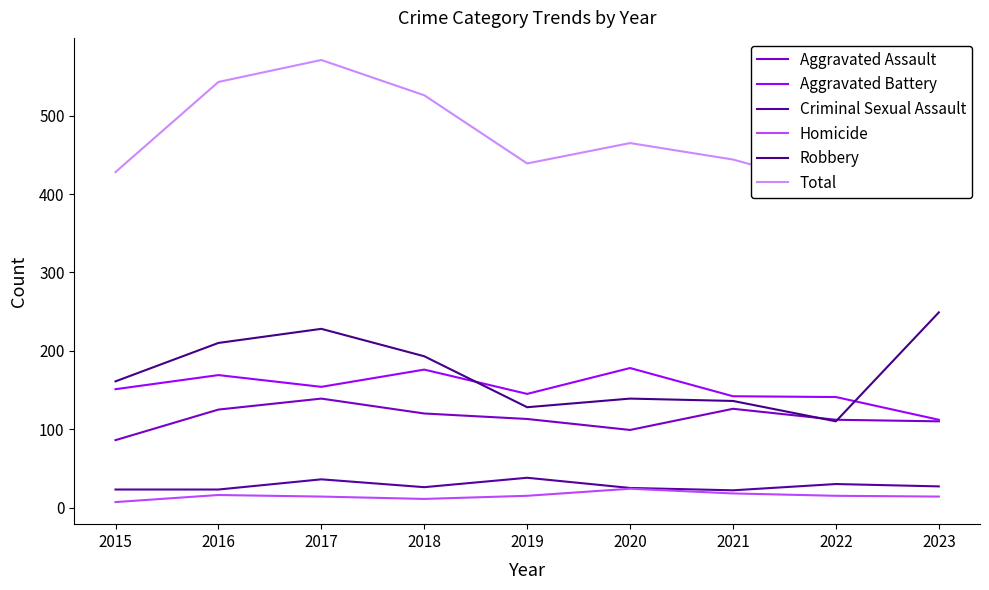

Where does the Robbery series first go above 161?

2016